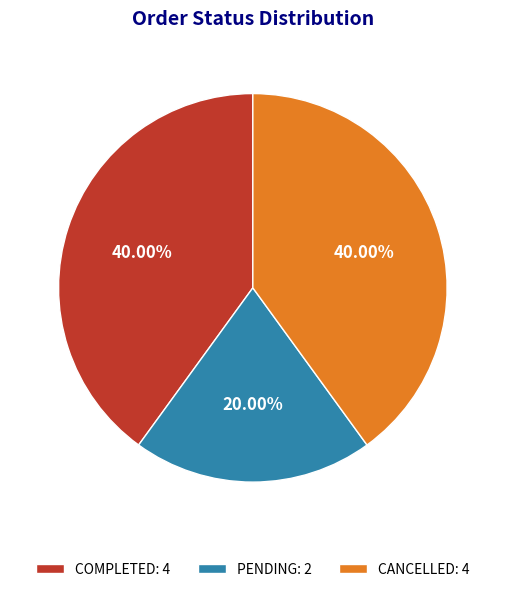

Count the number of slices in the pie.

3